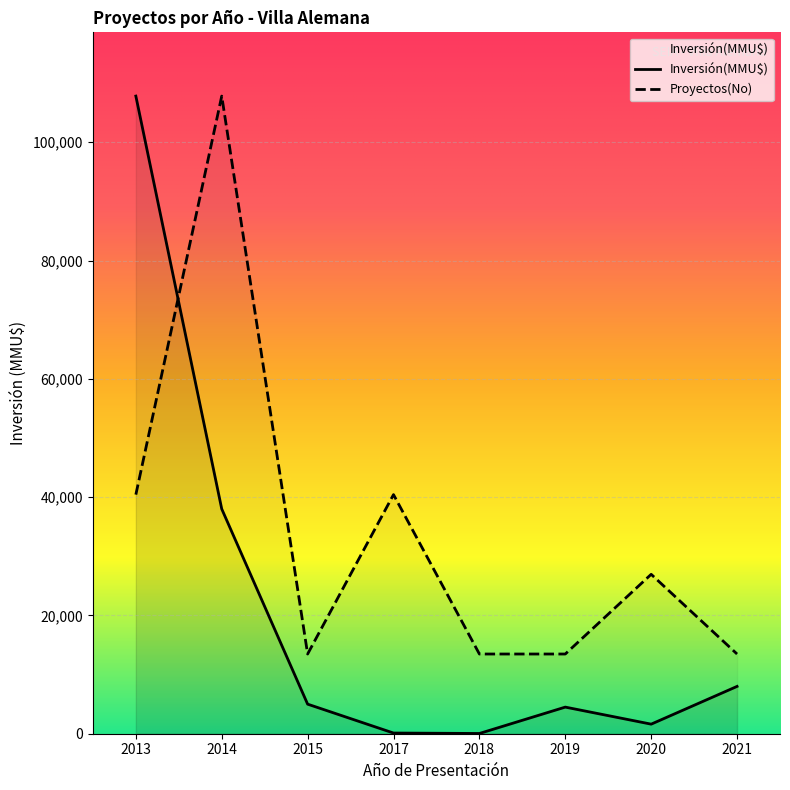

What is the minimum value for Proyectos(No)?

13475